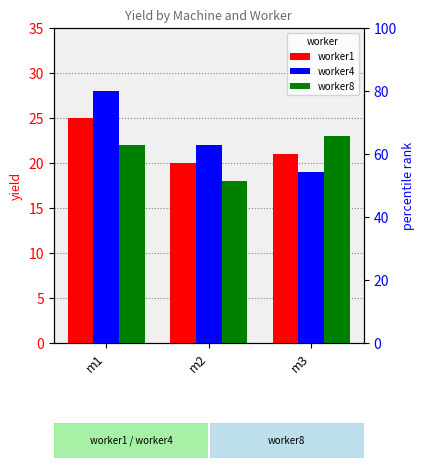

What are all the series names shown in the legend?

worker1, worker4, worker8